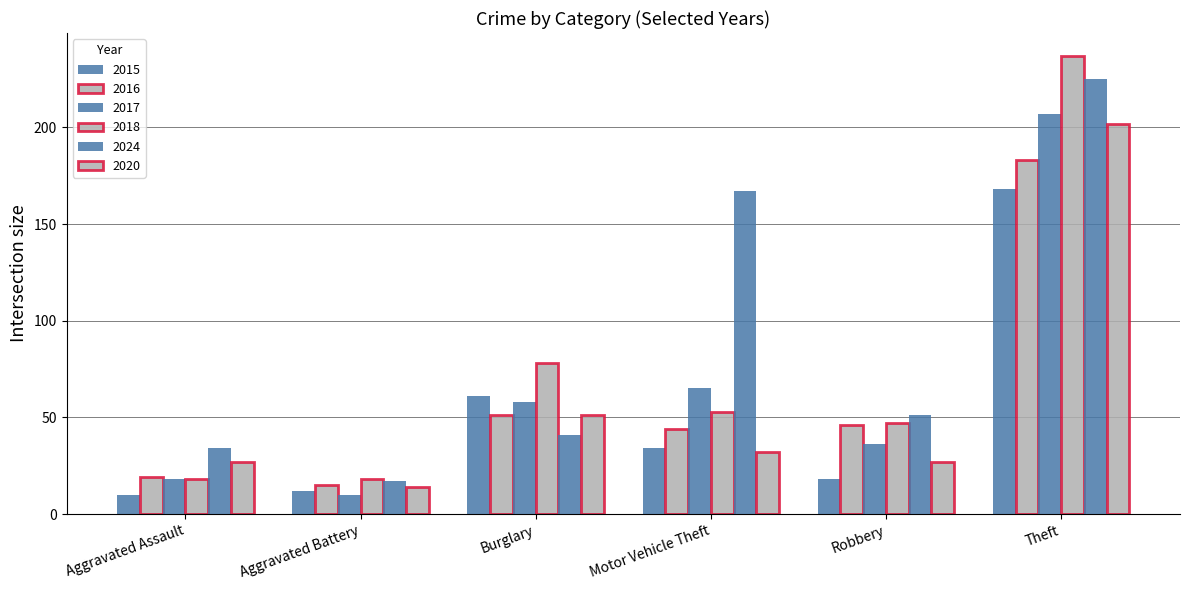

Read the 2018 value at Burglary, to the nearest 5.

80